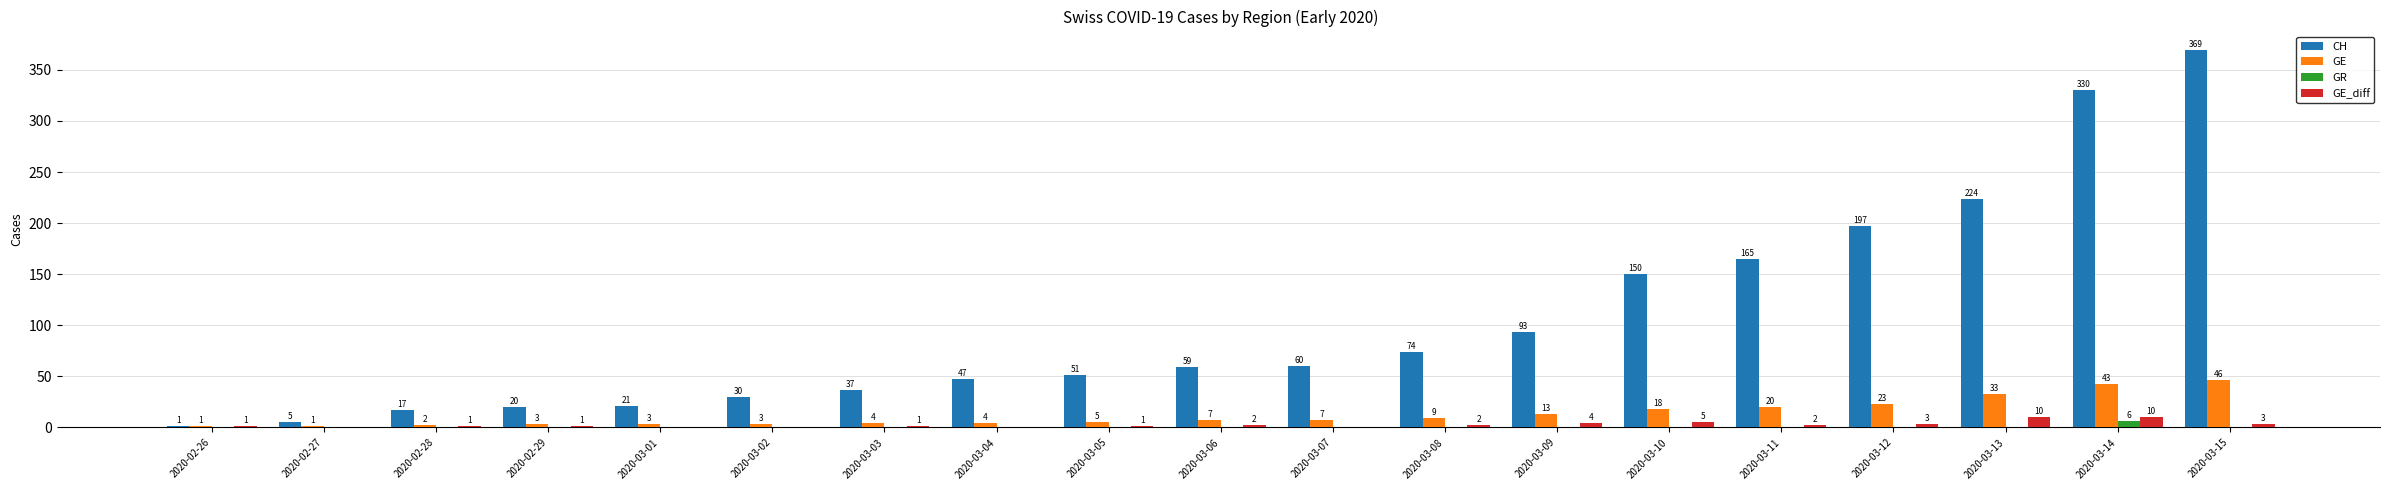

What is the approximate value of CH at 2020-03-08?

74